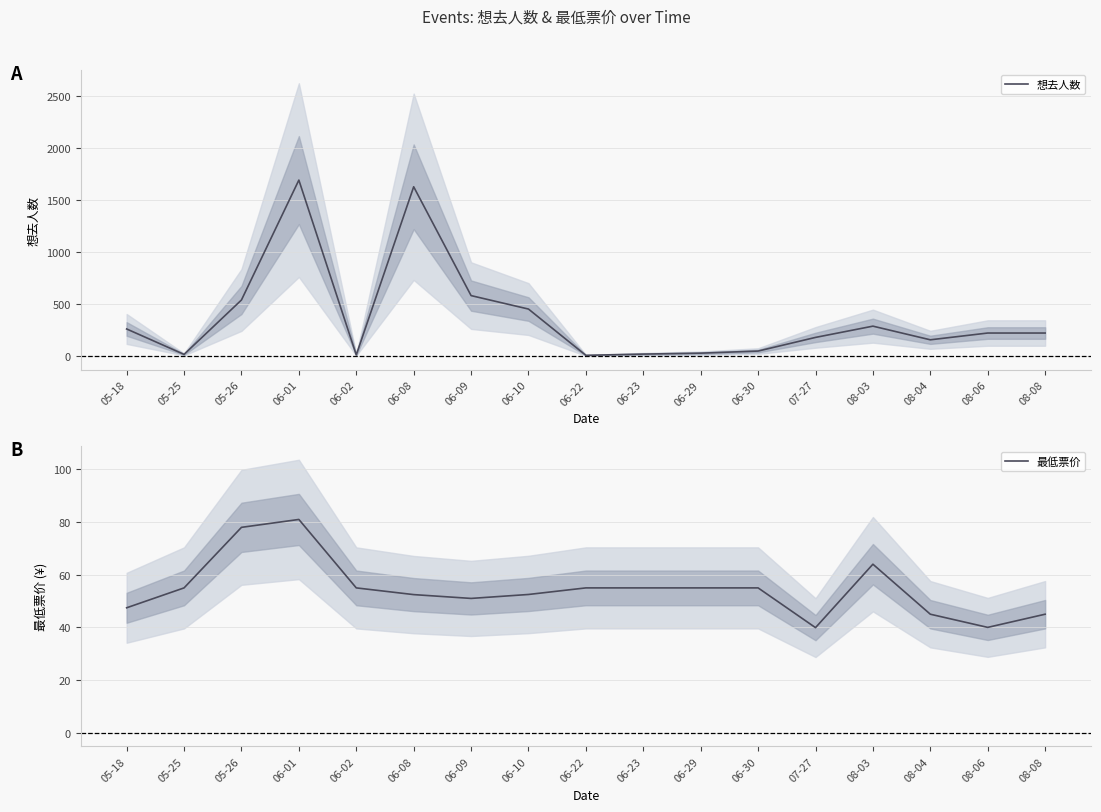

True or false: 最低票价 has more than 0 interior local peaks.

True